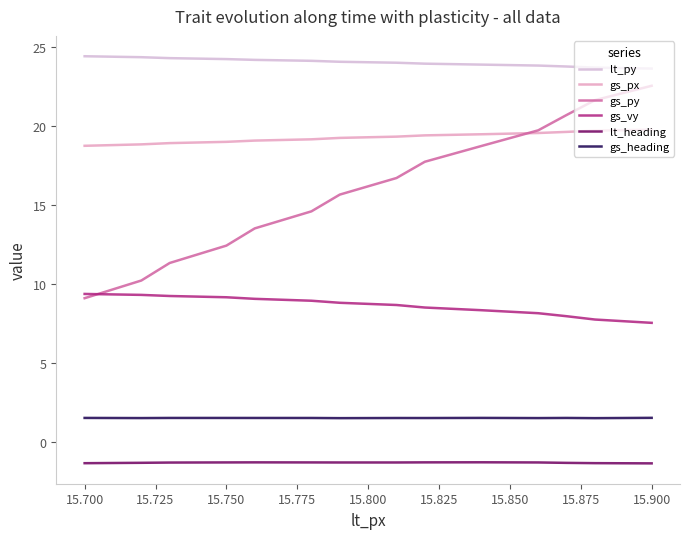

Is this an area chart (filled region under the line)?

No